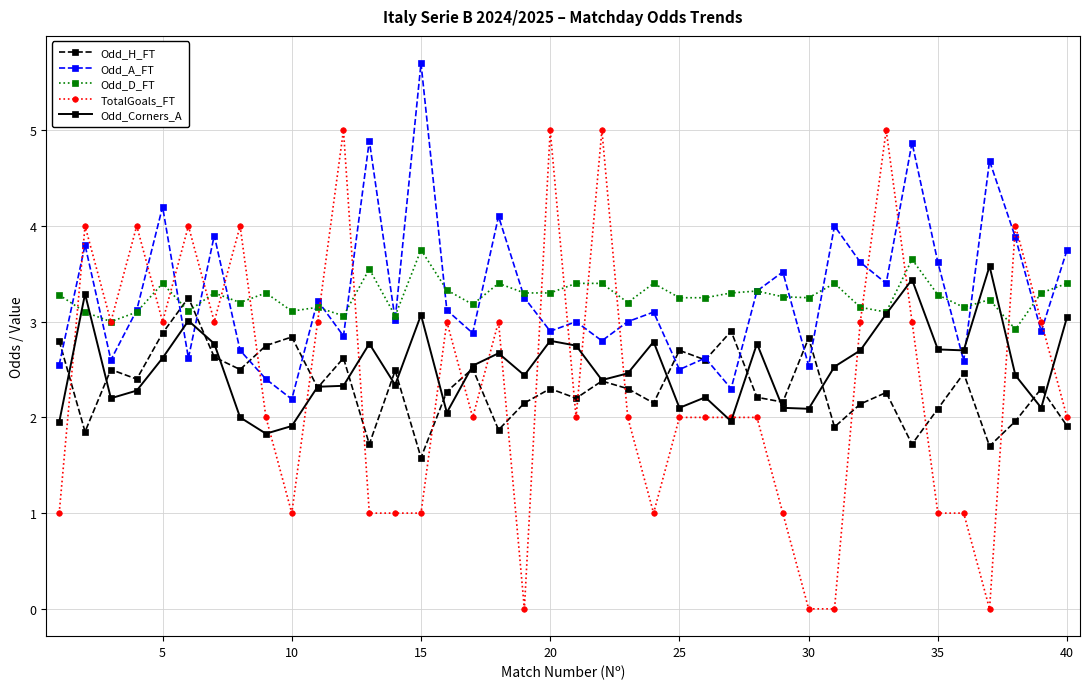

What is the maximum value for Odd_Corners_A?

3.6